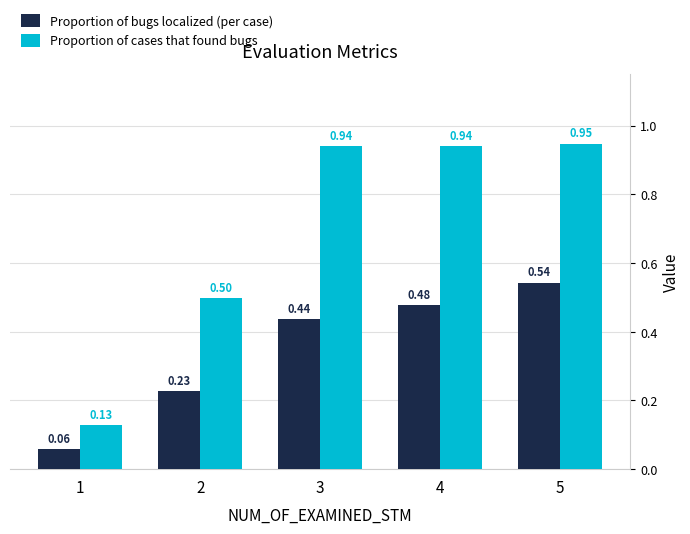

Is the value of Proportion of bugs localized (per case) at 4 greater than the value of Proportion of cases that found bugs at 5?

No